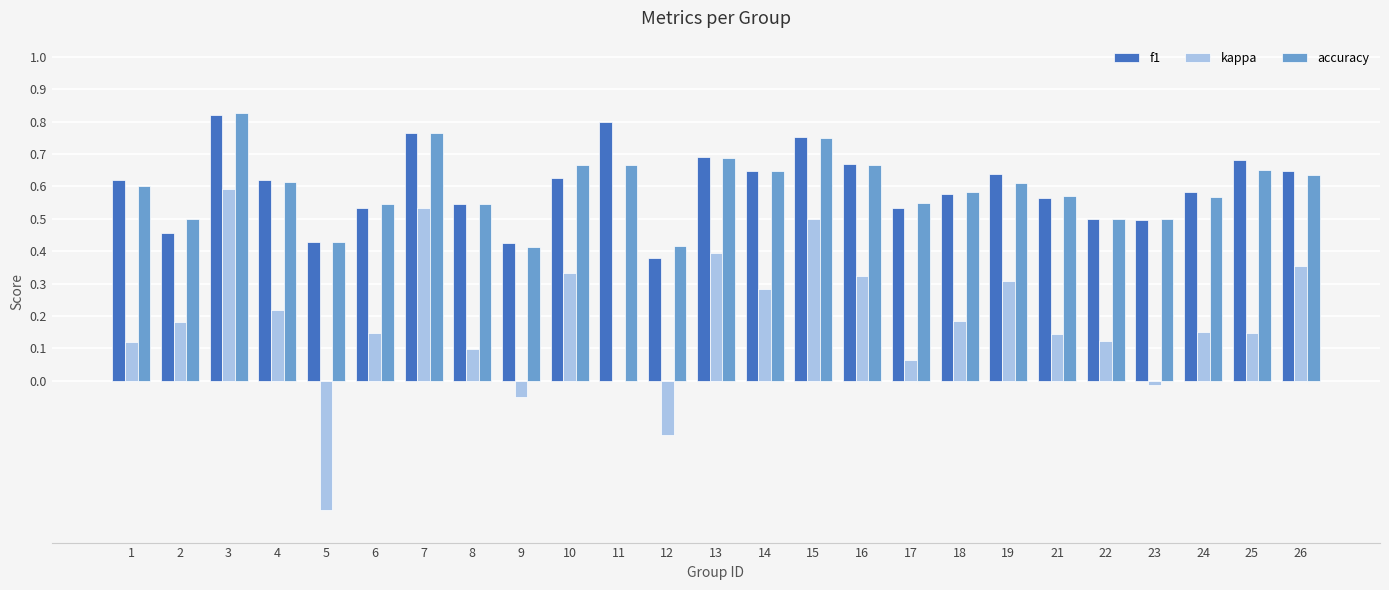

Between 1 and 14, which series saw the biggest shift?

kappa